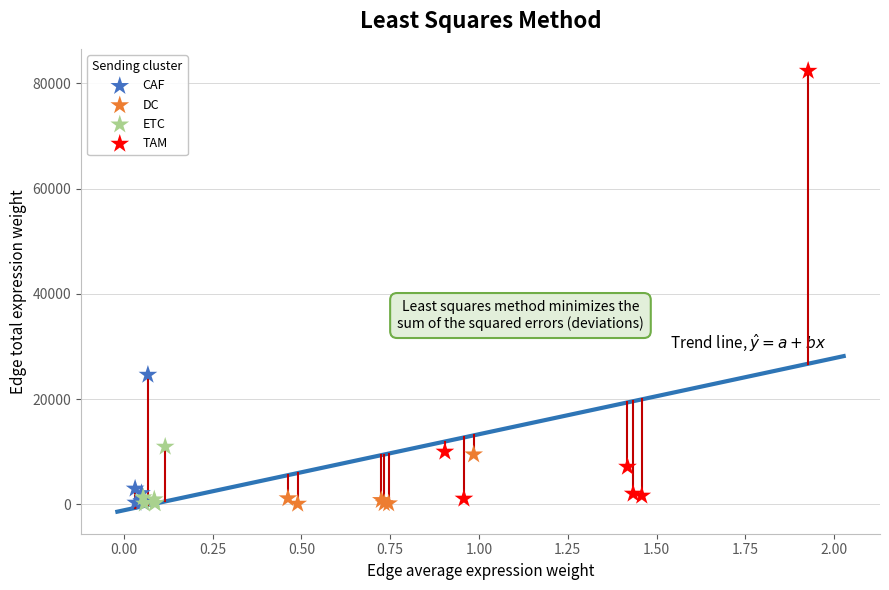

Which series has the widest spread of Y values?

TAM